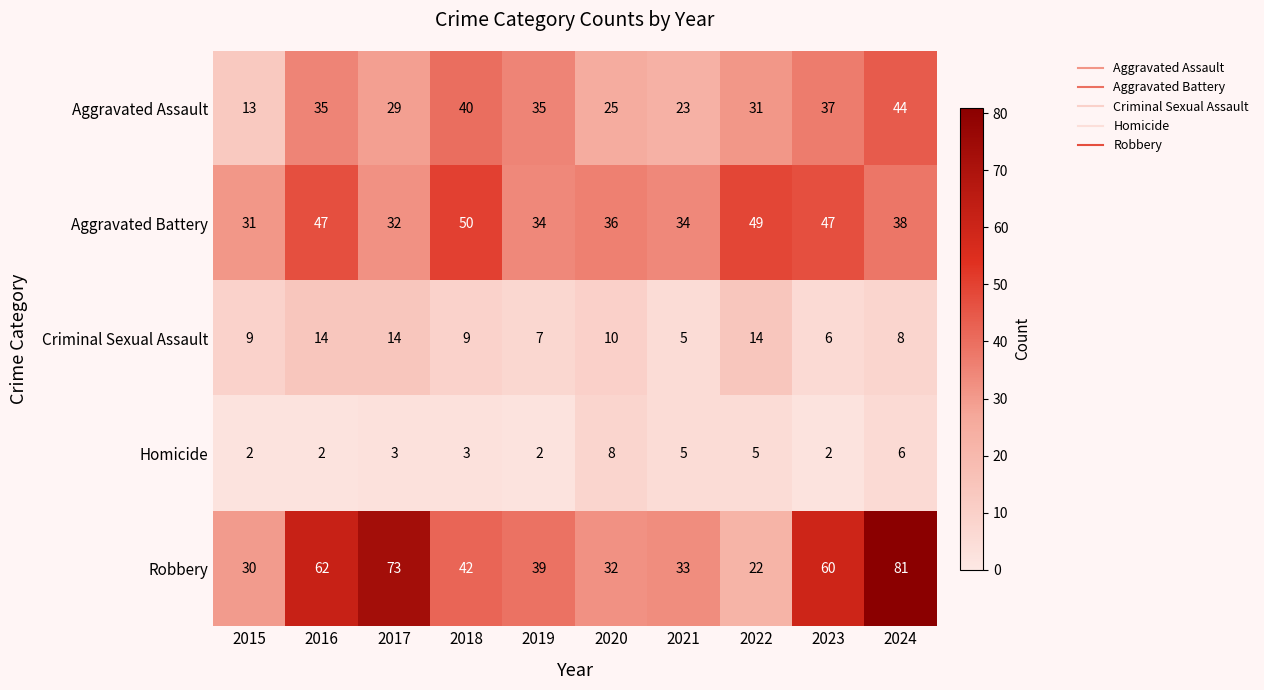

At which label is Aggravated Battery closest to 40?

2024